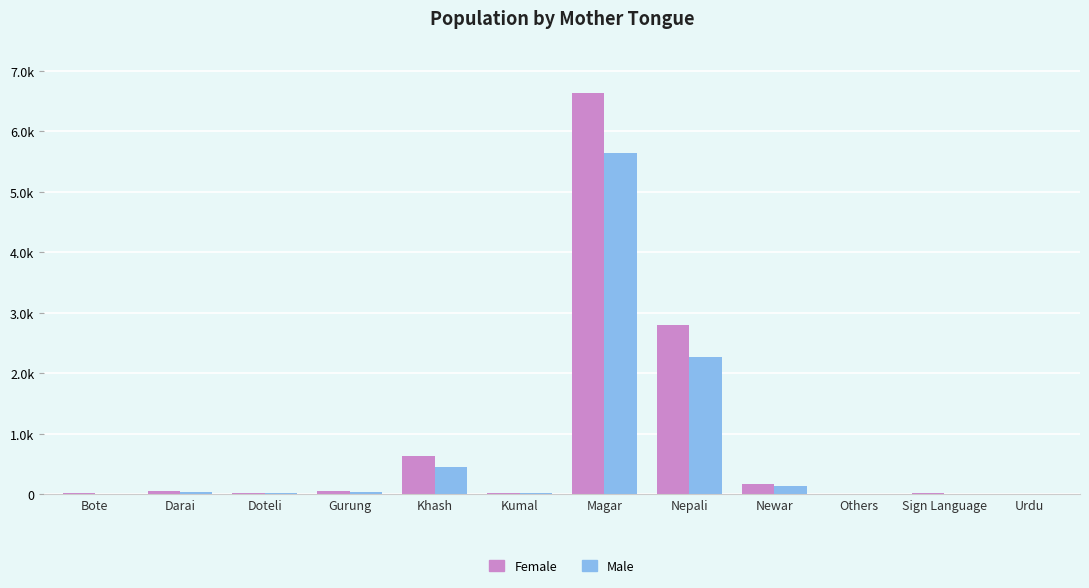

What are all the series names shown in the legend?

Female, Male